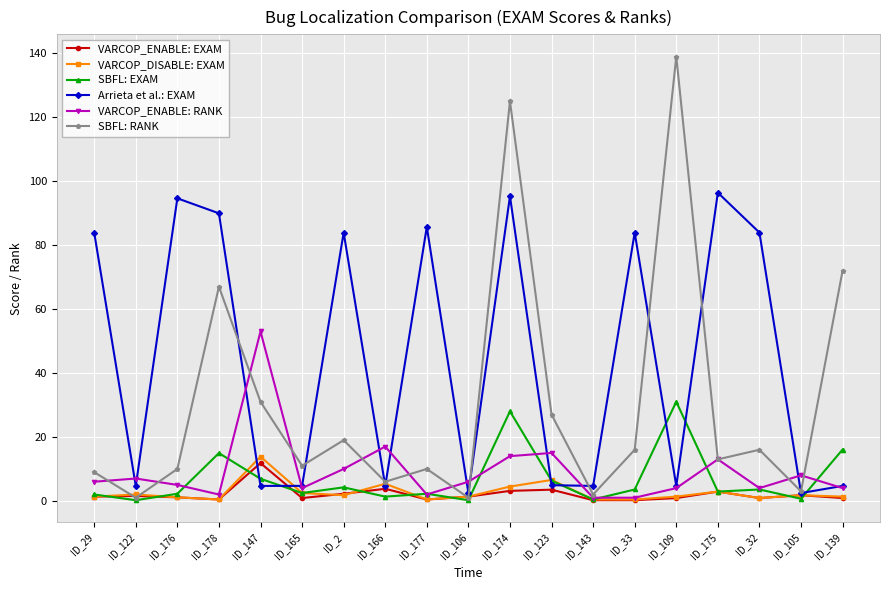

What is the label of the 8th point from the left?

ID_166